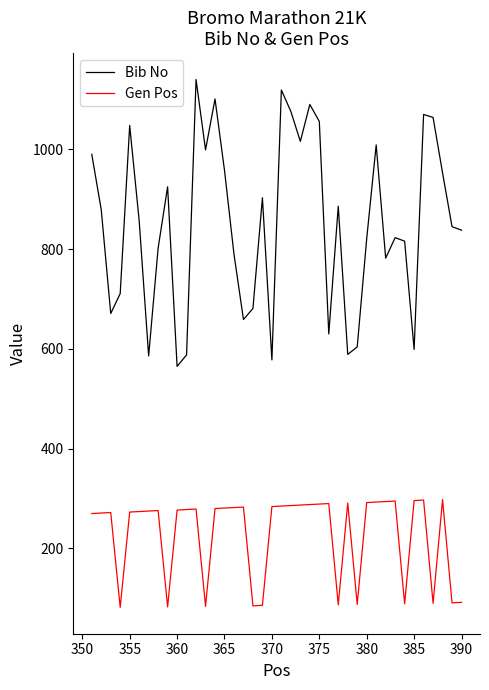

How many values in the Bib No series are below 857?

20